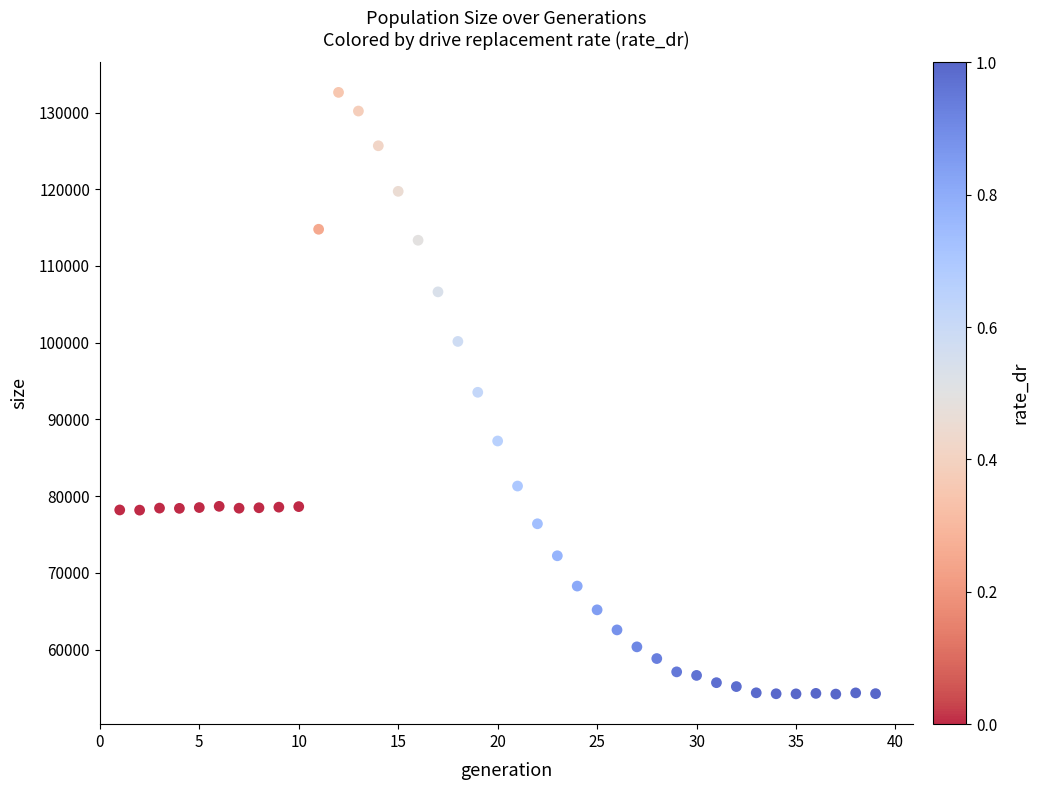

What is the range of Y values (max minus min)?

78439